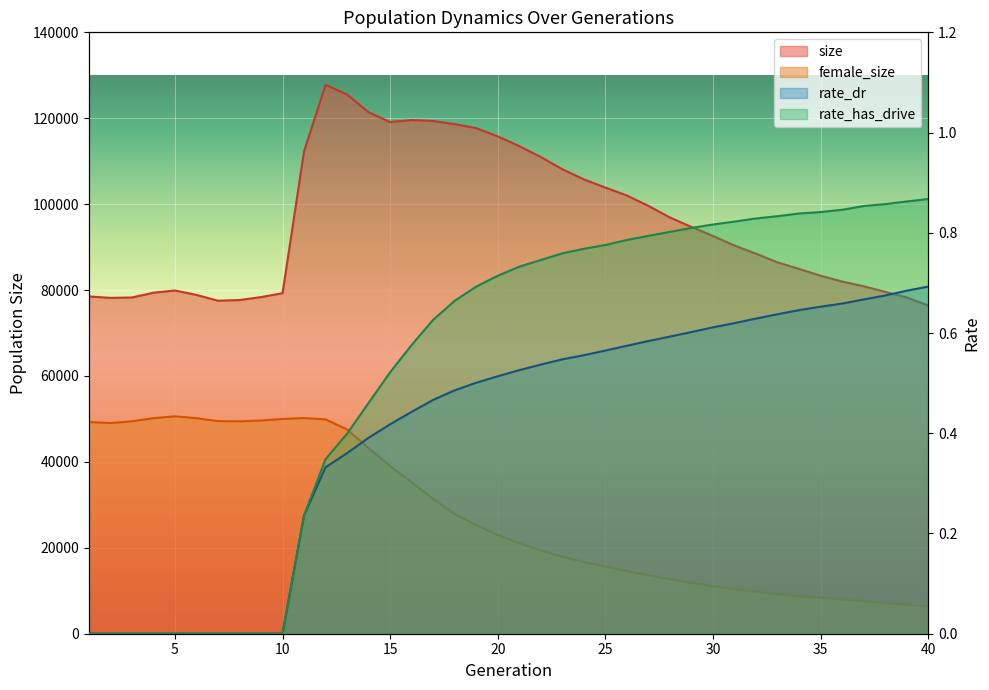

What is the spread (max minus min) of values at 2?

78184.0